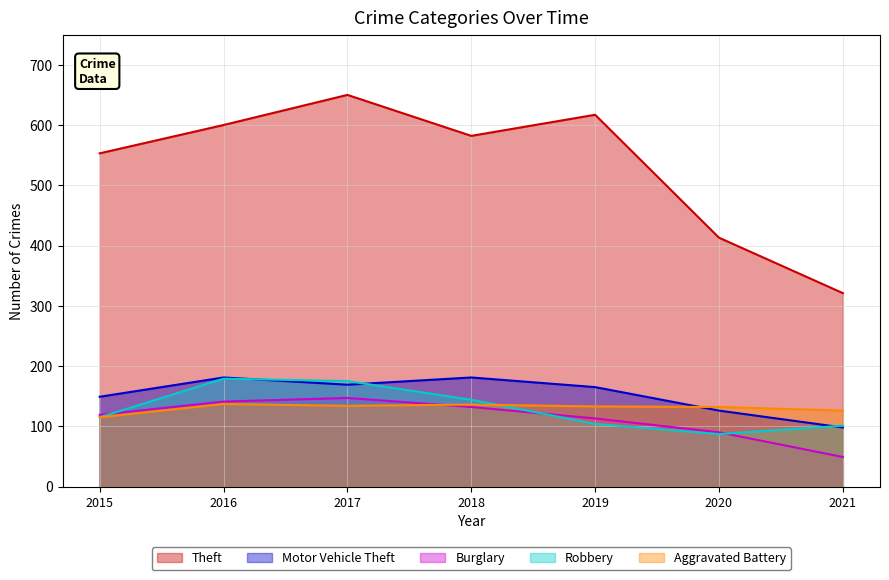

True or false: Motor Vehicle Theft has more than 2 interior local peaks.

False